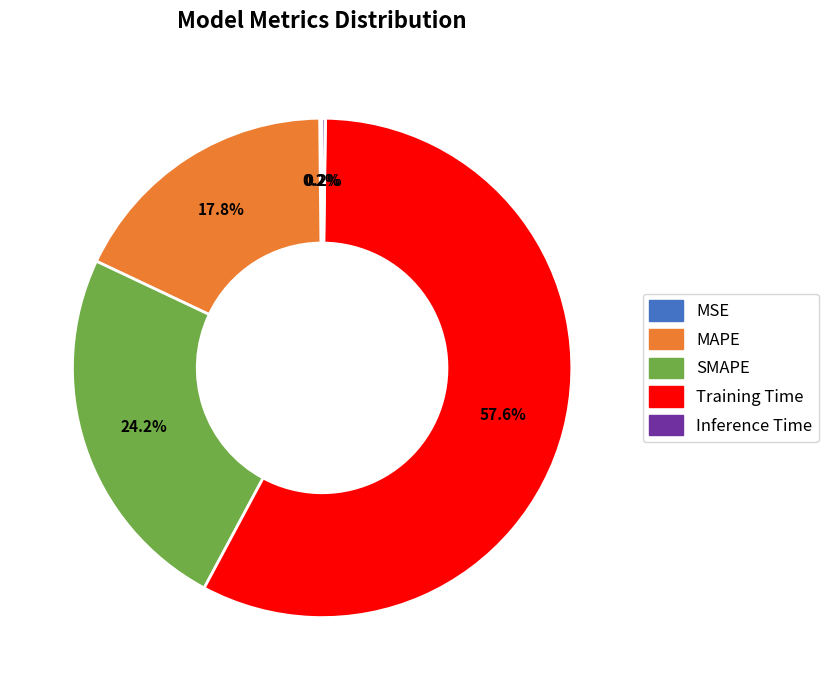

Between Training Time and MAPE, which is larger?

Training Time